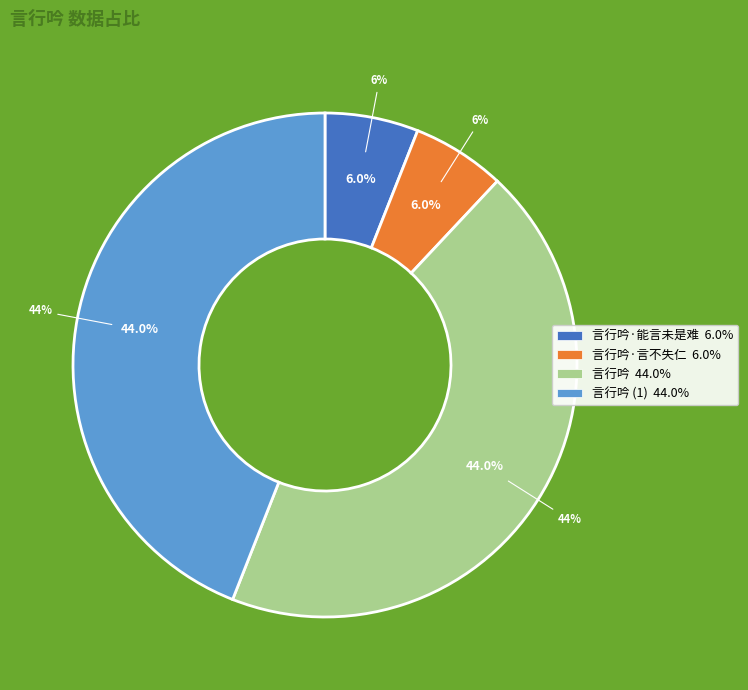

What is the total percentage of 言行吟 and 言行吟·言不失仁?

50.0%